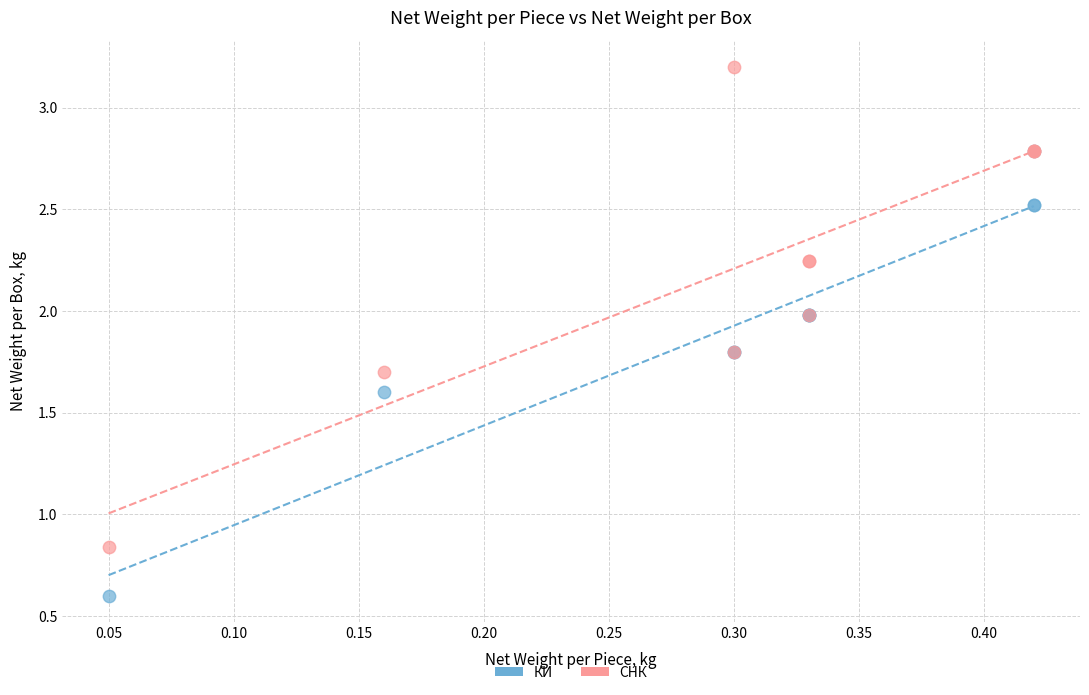

Which series has the widest spread of Y values?

СНК